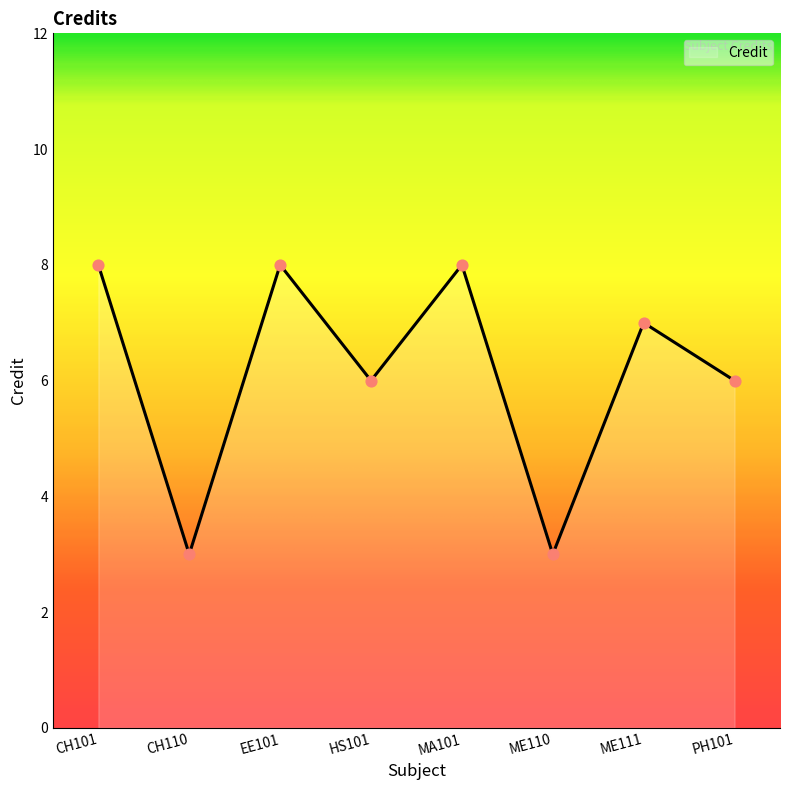

What is the change in value from EE101 to PH101?

-2